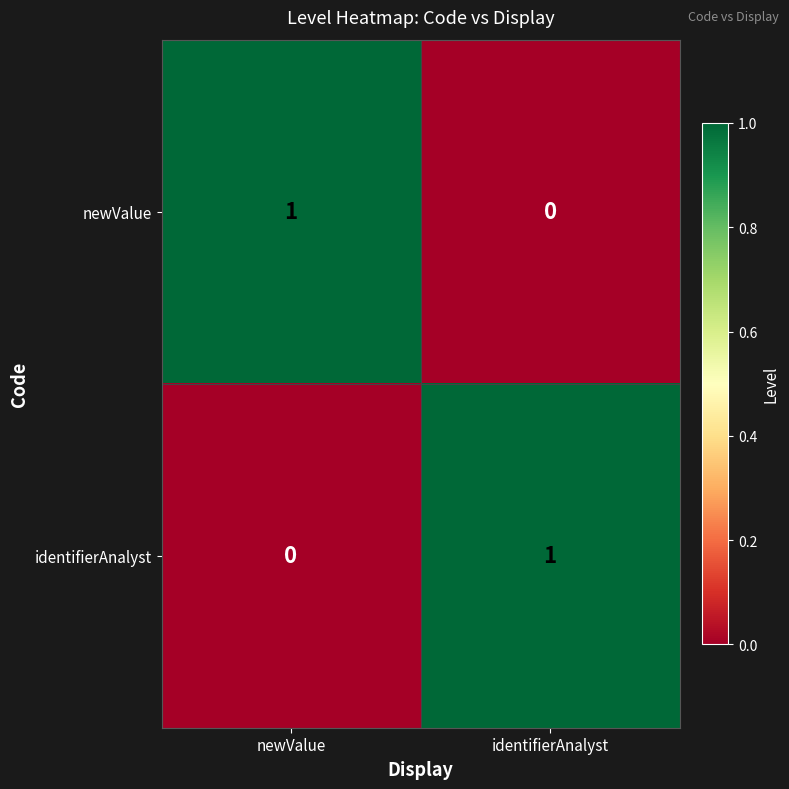

Rank the categories by identifierAnalyst value from lowest to highest.

newValue, identifierAnalyst